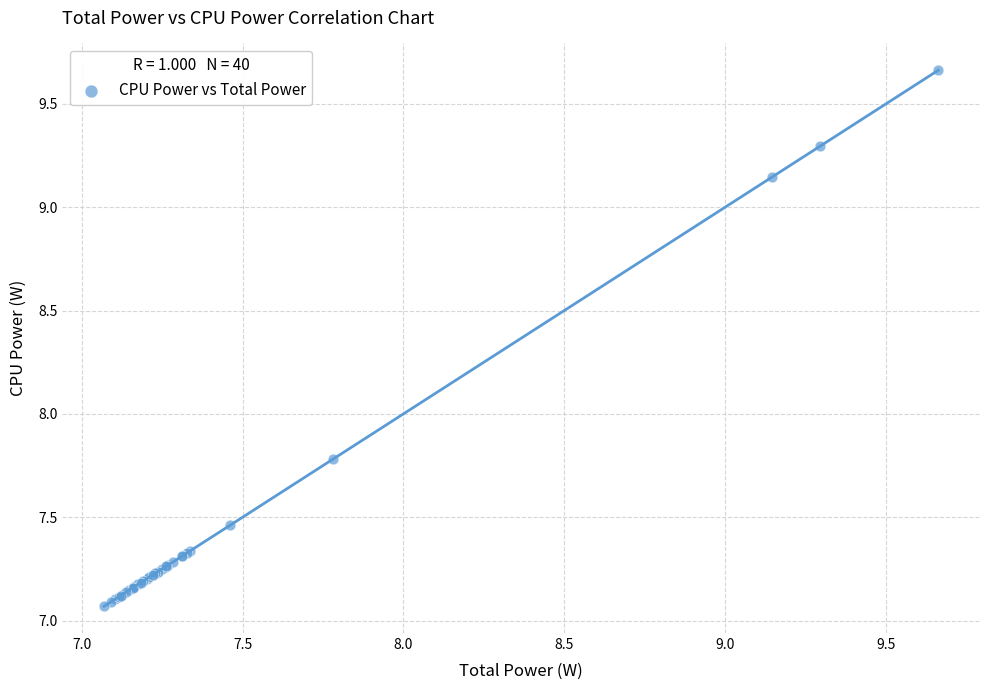

What Y value in the scatter plot is closest to 8?

7.8